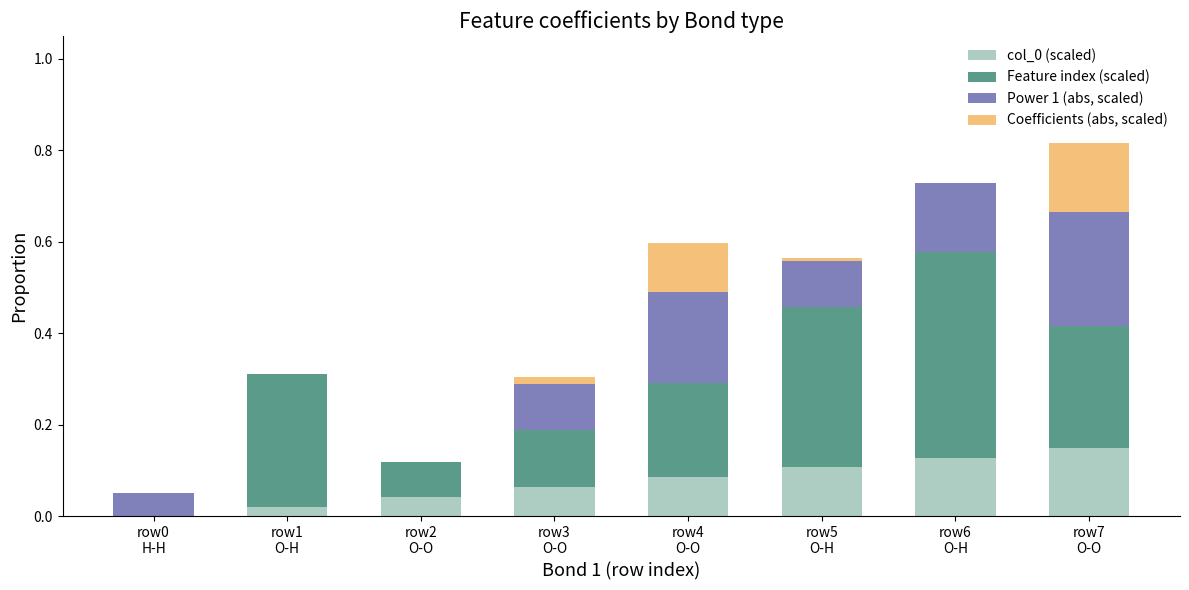

Are the bars grouped side by side (vs. stacked)?

No